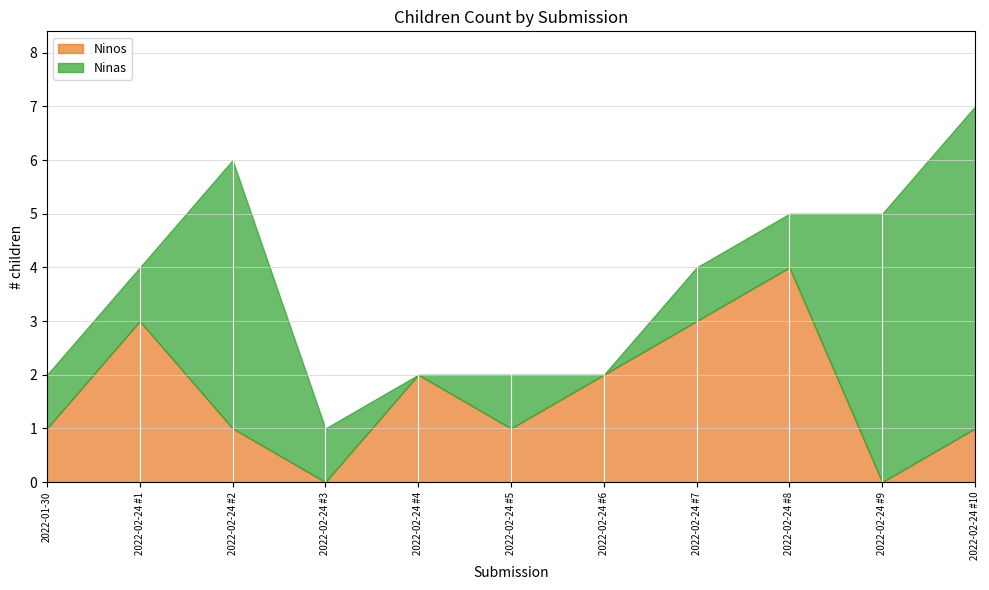

At which label is Ninas closest to 3?

2022-01-30